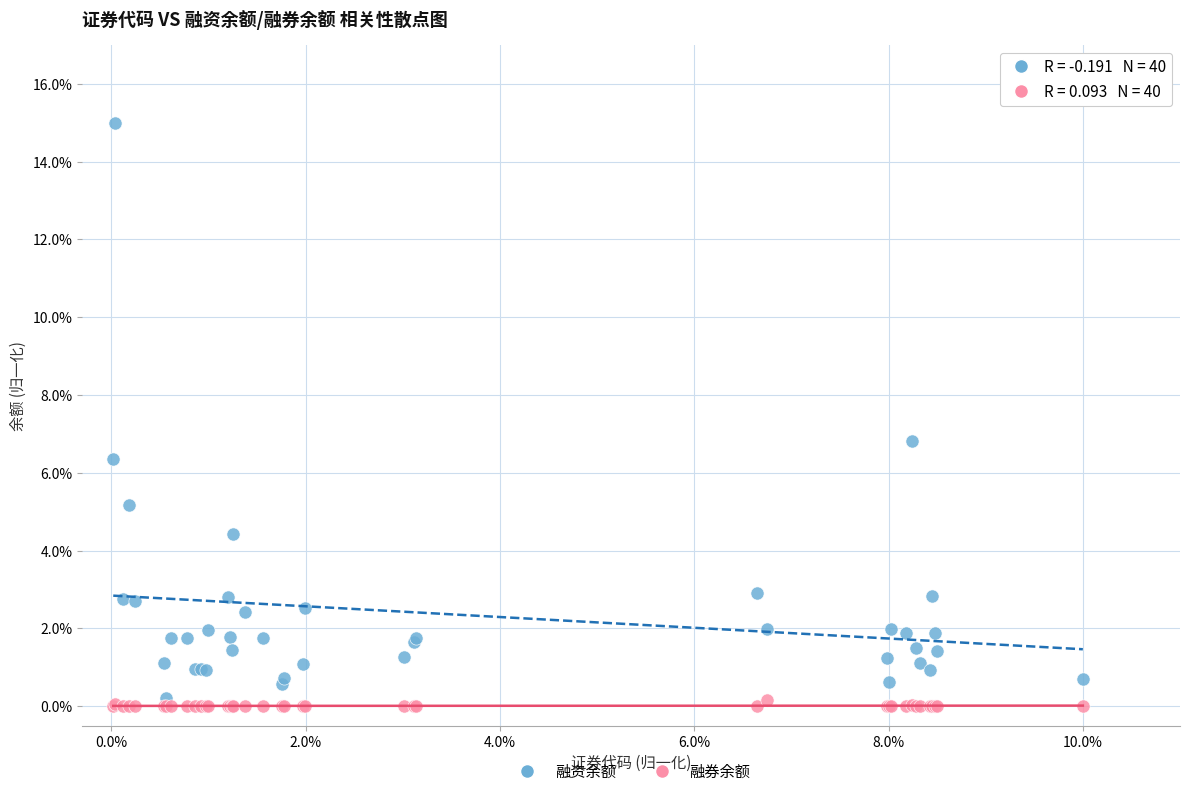

What is the X range (max minus min) for the scatter plot?

10.0